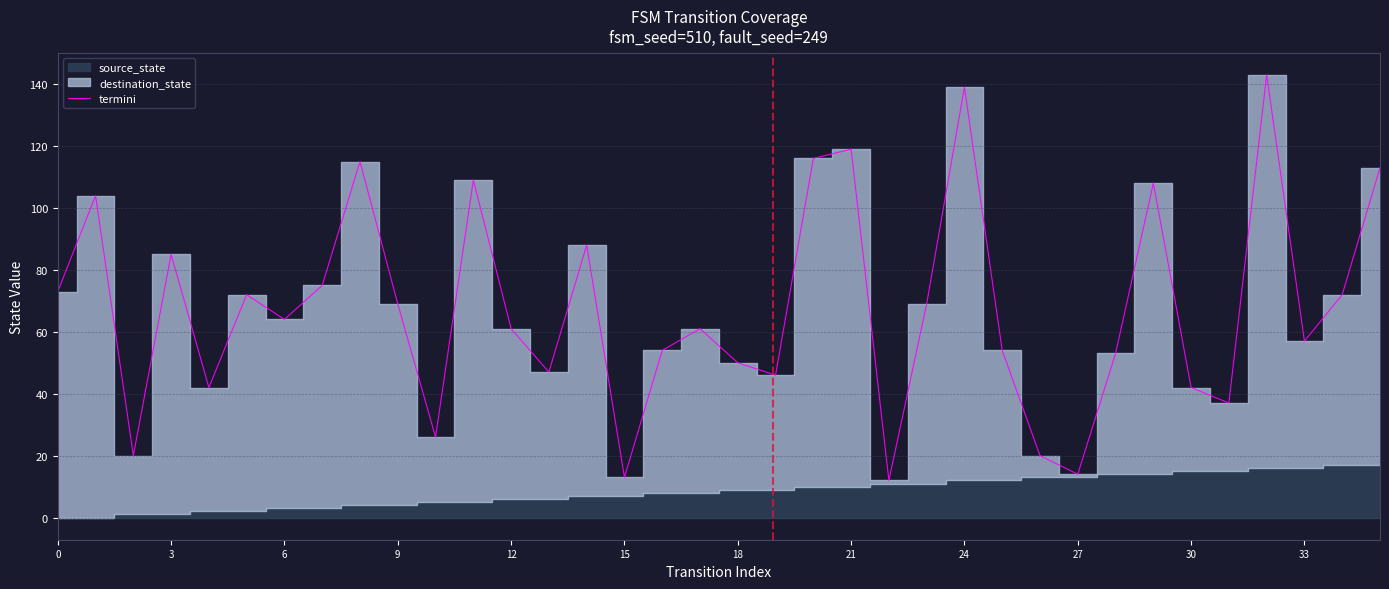

How many points are higher than both their immediate neighbors (excluding endpoints)?

11